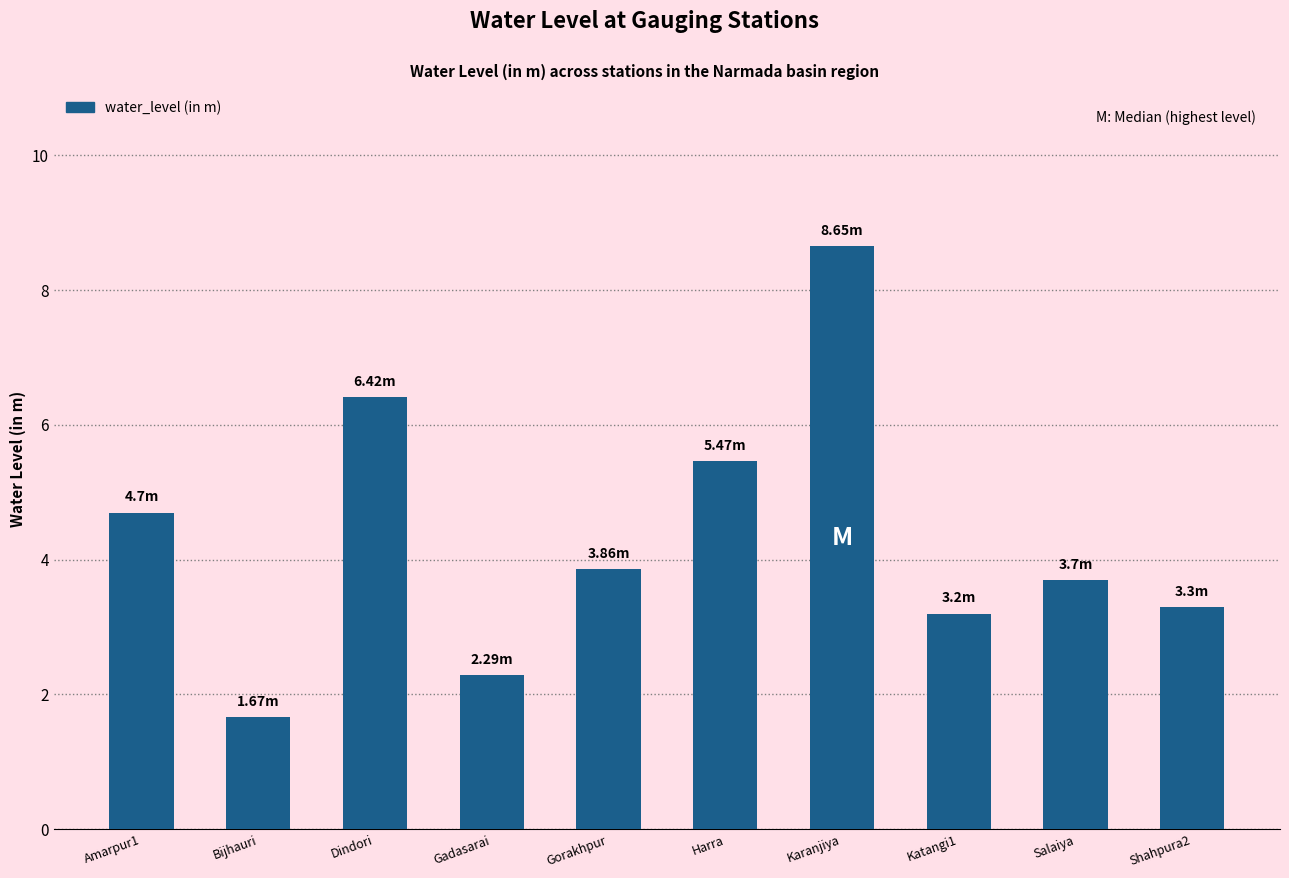

Where does the data first go above 3?

Amarpur1